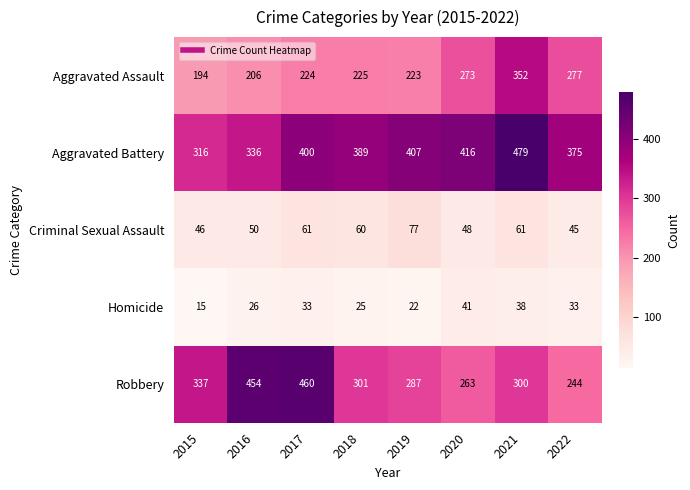

The Aggravated Assault series shows 99 at 2018. True or false?

False